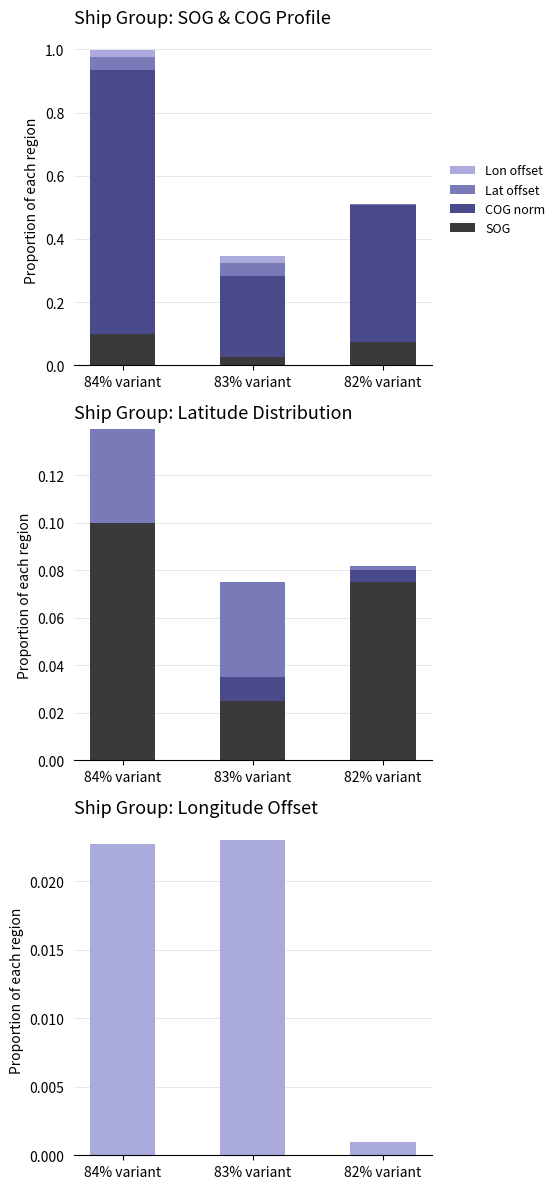

True or false: Lat offset has a value of 0.0 at 83% variant.

True